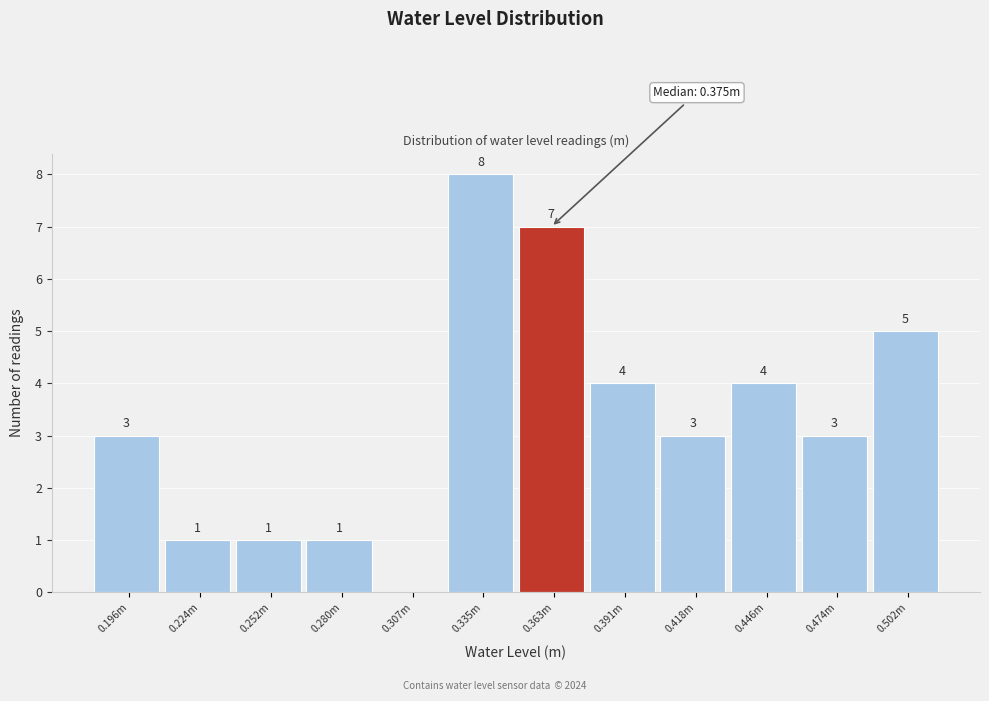

Reading right to left, list all the values displayed in this chart.

0.502m=5	0.474m=3	0.446m=4	0.418m=3	0.391m=4	0.363m=7	0.335m=8	0.307m=0	0.280m=1	0.252m=1	0.224m=1	0.196m=3